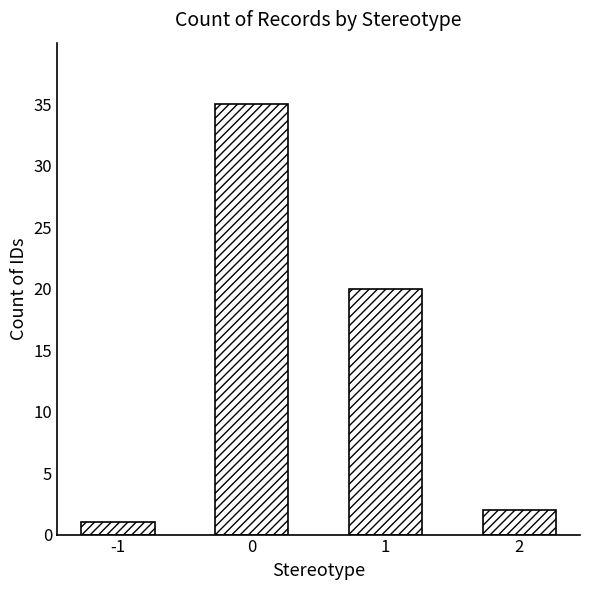

Count the number of data series in this chart.

1